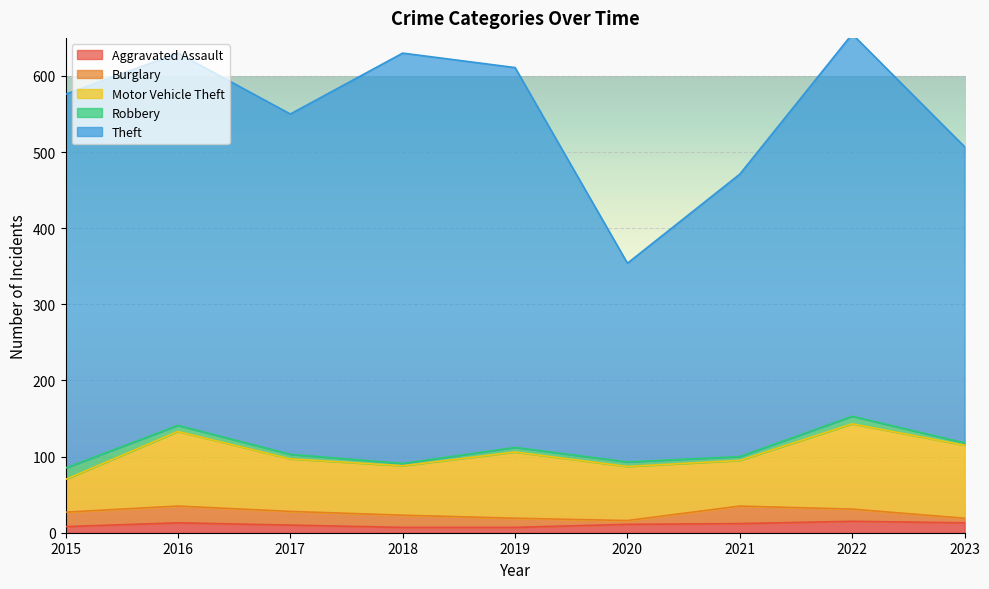

At which category does Theft reach its first local peak?

2018